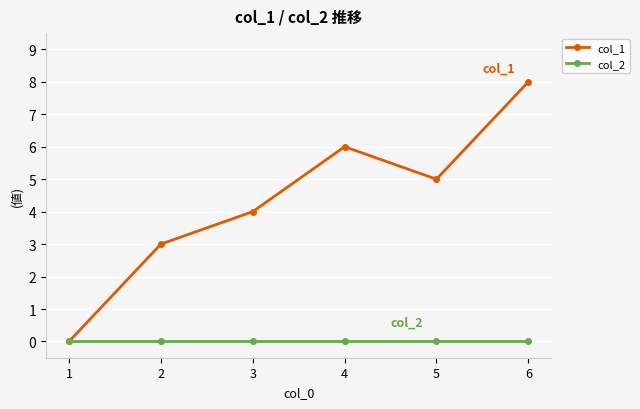

Which series has the widest spread of values?

col_1